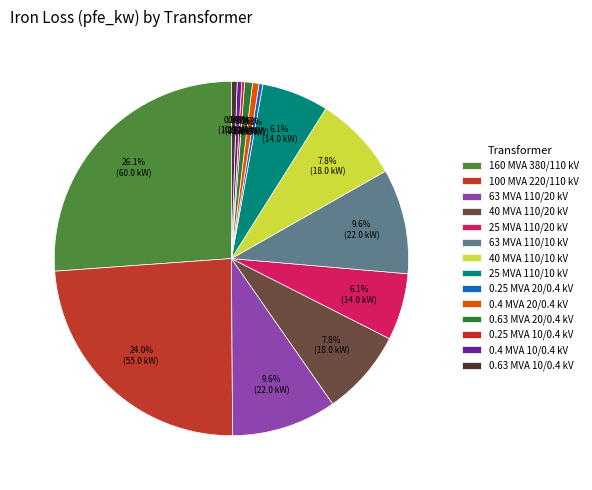

Count the number of slices in the pie.

14